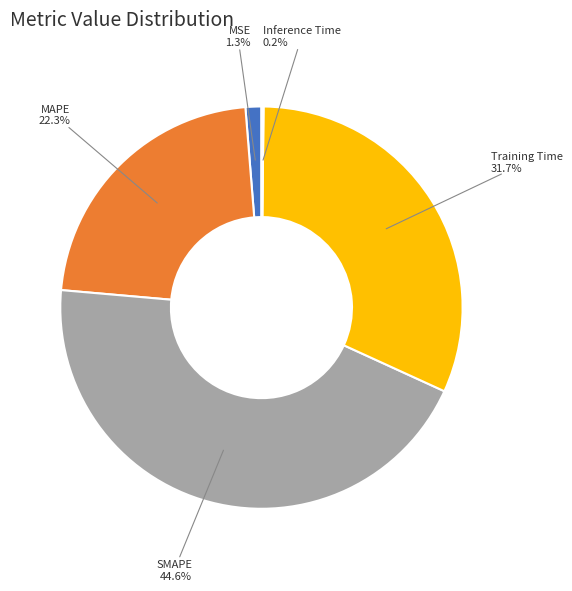

To the nearest percent, what is the average slice percentage?

20%